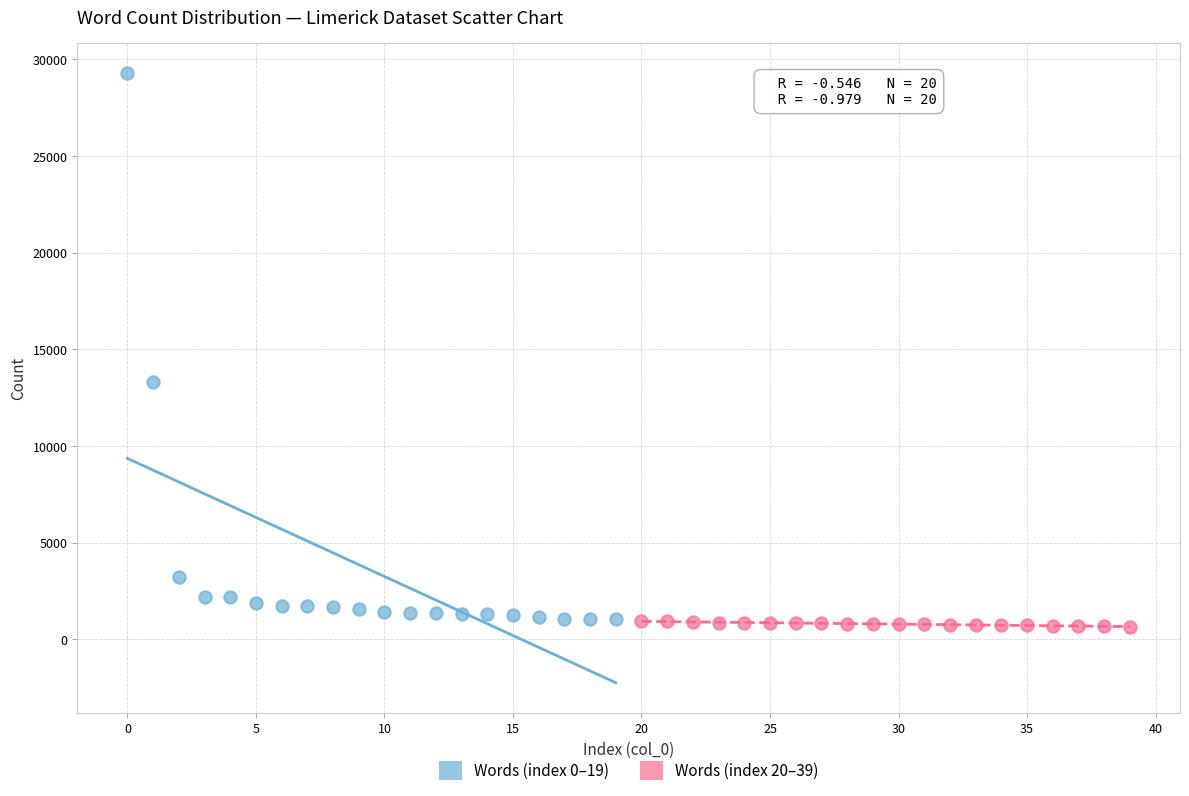

What are all the series names shown in the legend?

Words (index 0–19), Words (index 20–39)